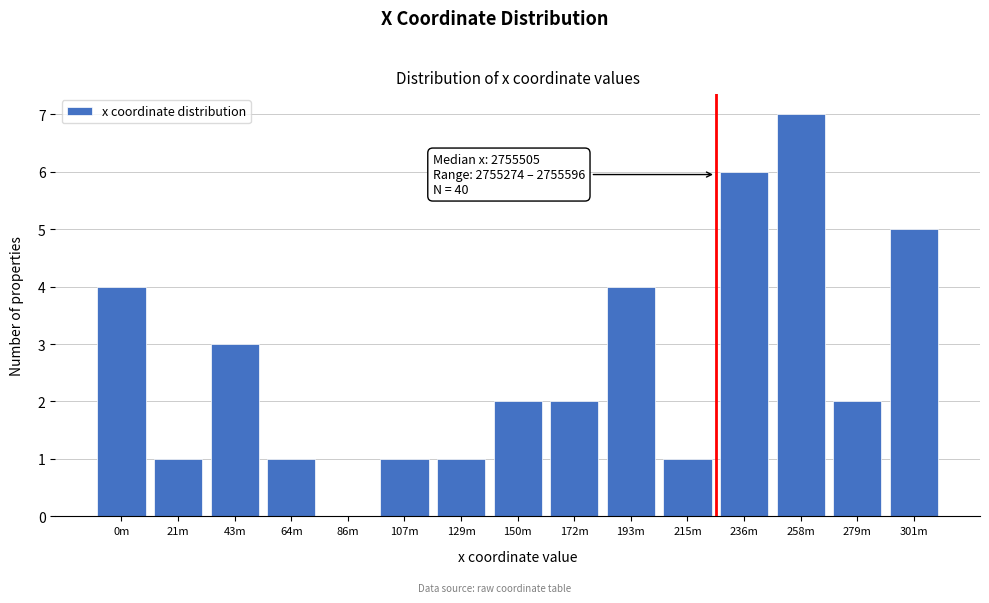

Reading right to left, transcribe all the data shown in this chart.

301m=5	279m=2	258m=7	236m=6	215m=1	193m=4	172m=2	150m=2	129m=1	107m=1	86m=0	64m=1	43m=3	21m=1	0m=4